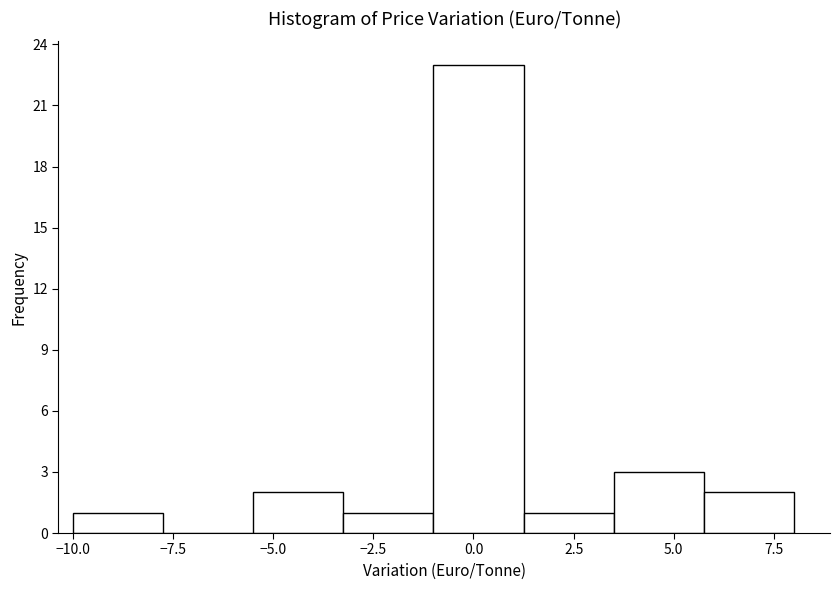

Reading left to right, transcribe this chart: for each bar, give the range it covers on the x-axis and its height. Neither the bar edges nor the heights are printed on the chart, so give them approximately, as read against the axes.

-10.00 to -7.75: 1
-7.75 to -5.50: 0
-5.50 to -3.25: 2
-3.25 to -1.00: 1
-1.00 to 1.25: 23
1.25 to 3.50: 1
3.50 to 5.75: 3
5.75 to 8.00: 2